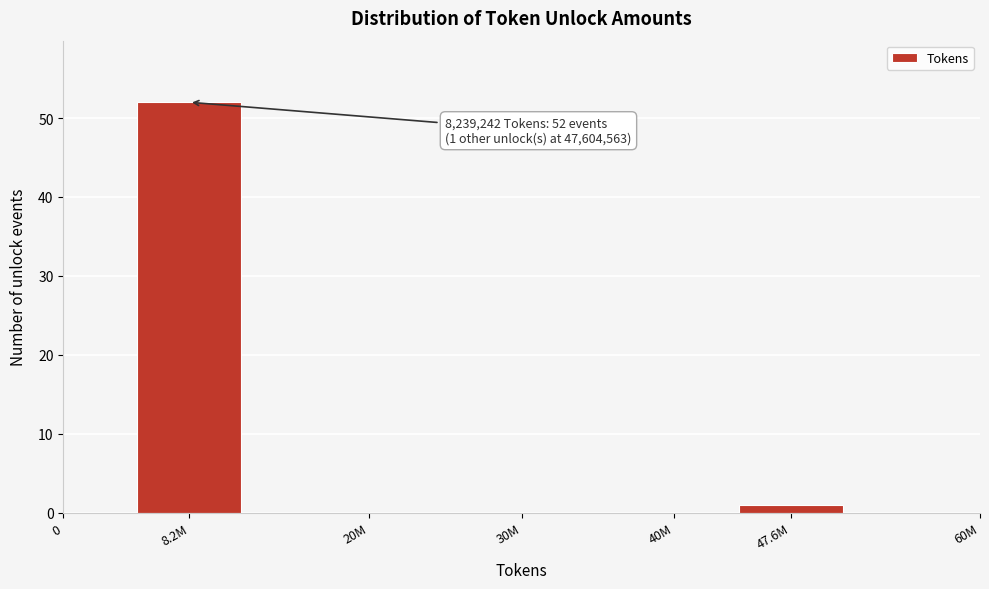

Reading left to right, extract all data points from this chart.

52	1